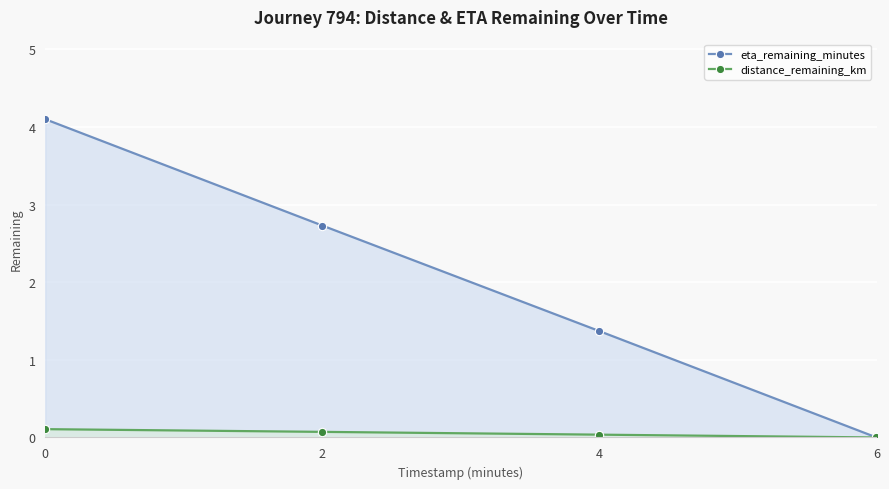

True or false: distance_remaining_km and eta_remaining_minutes cross at least once.

False